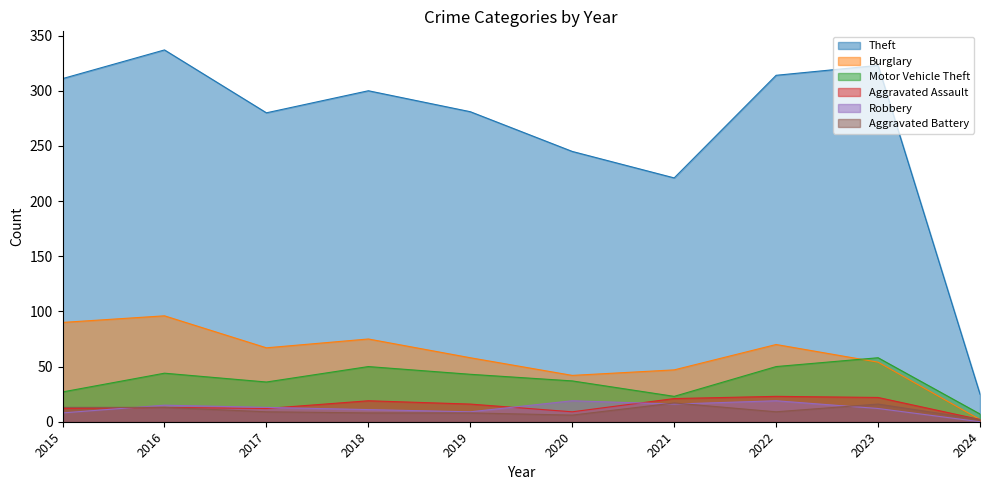

Does the chart display data point markers on the line(s)?

No